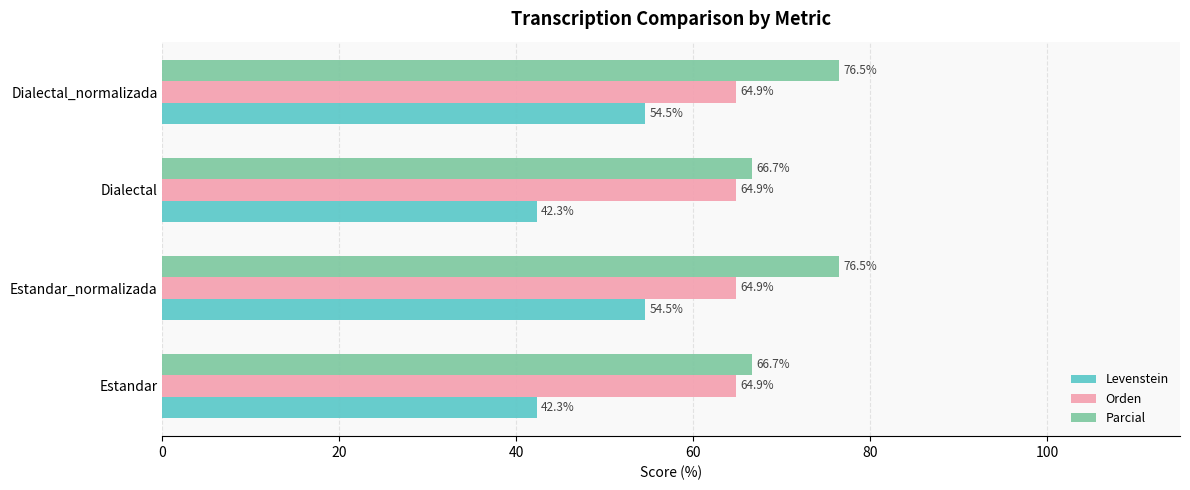

Rank the series by their maximum value, from lowest to highest.

Levenstein, Orden, Parcial